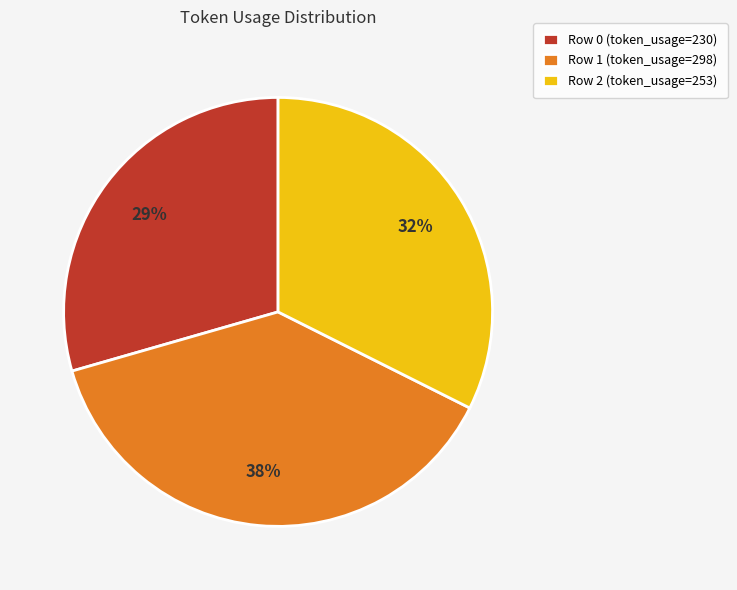

To the nearest percent, what percentage of the pie is Row 1?

38%